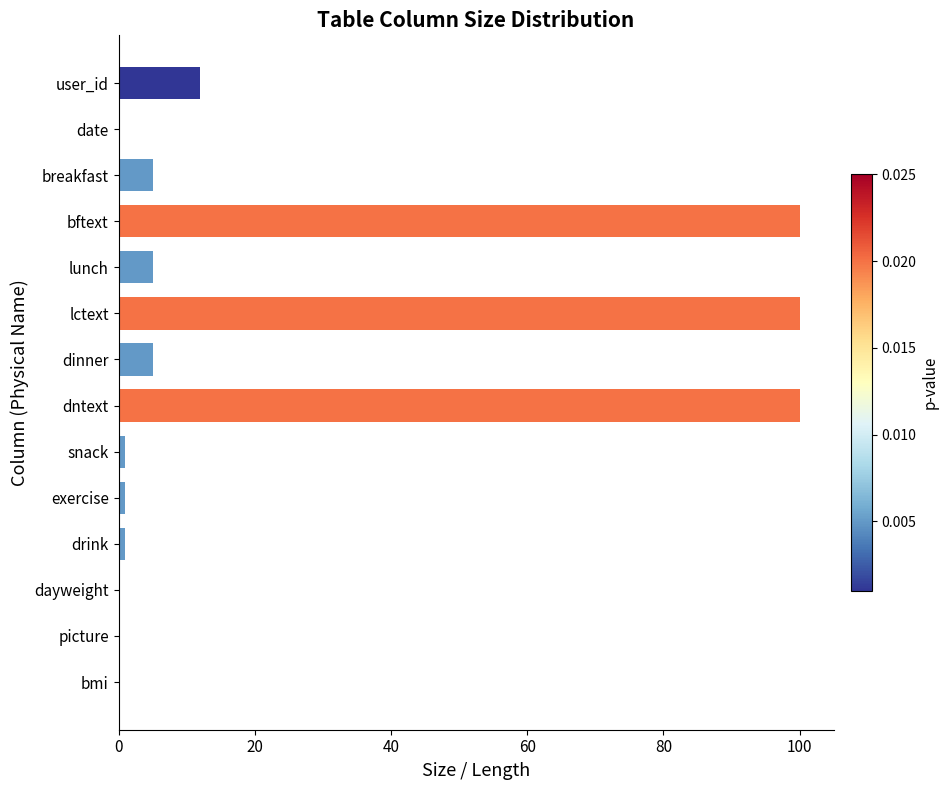

Count the number of categories in the chart.

14